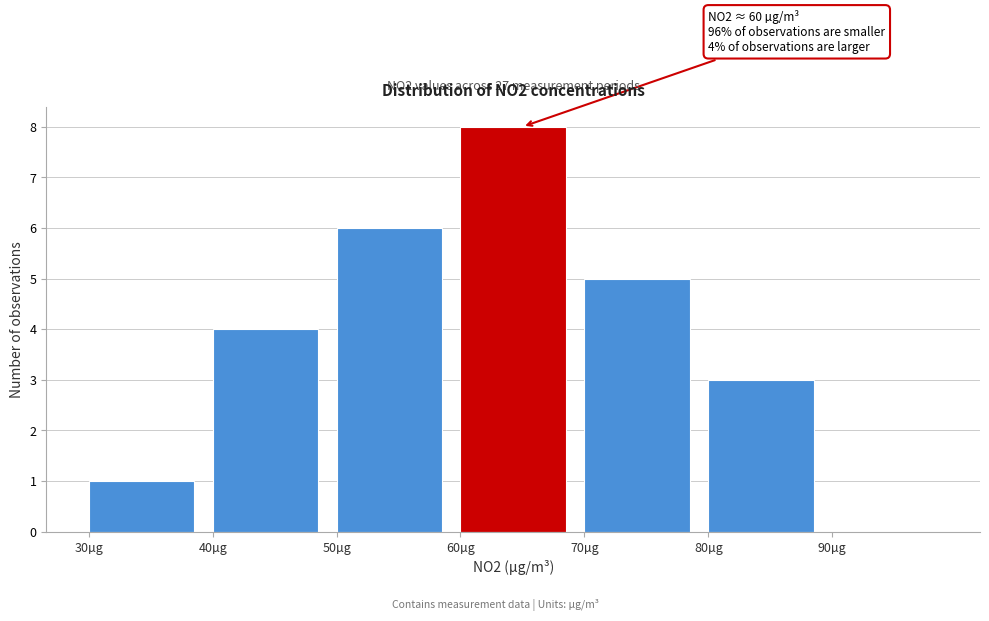

Which range on the x-axis has the tallest bar?

60 to 70